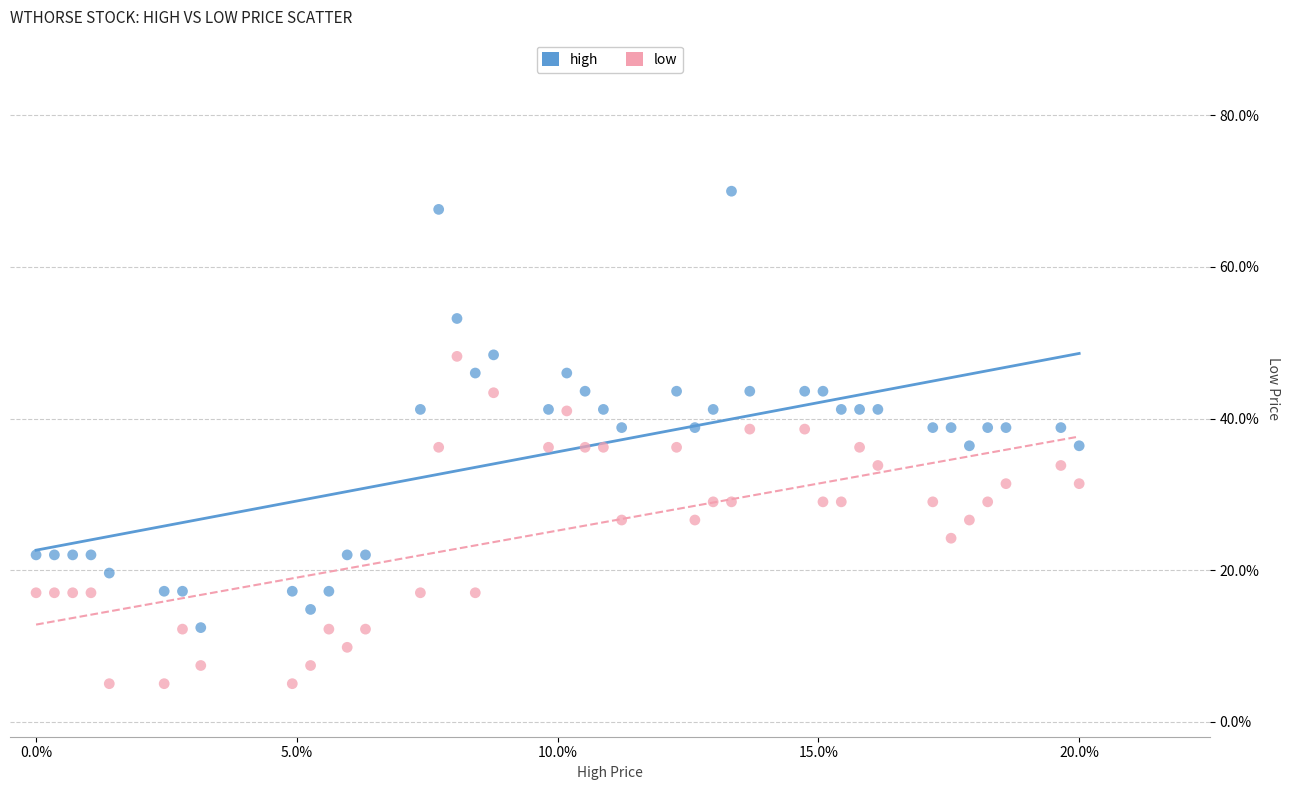

What are all the series names shown in the legend?

high, low